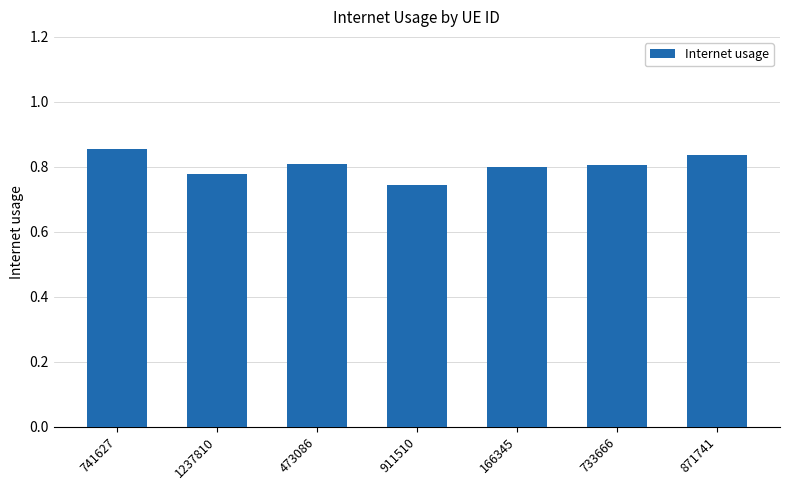

Is it true that the value at 871741 is 0.8?

True